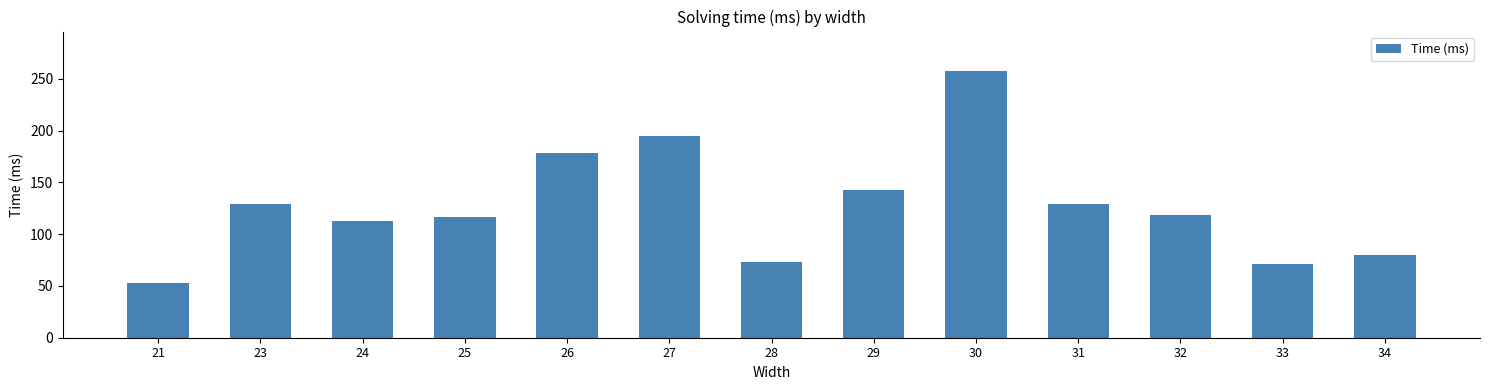

What is the change in value from 28 to 31?

+56